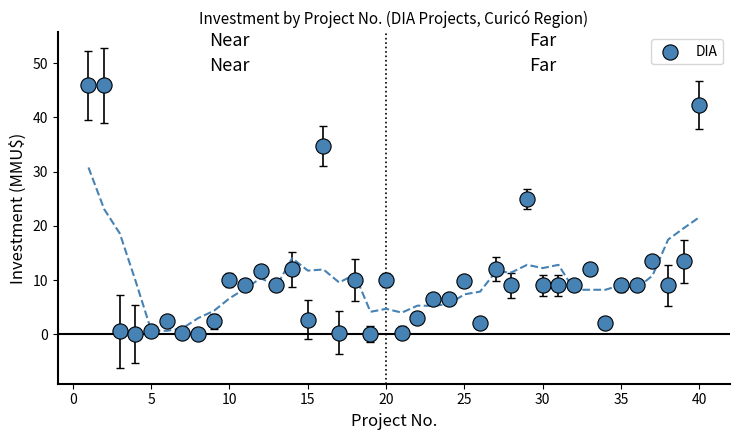

What Y value in the scatter plot is closest to 22?

25.0